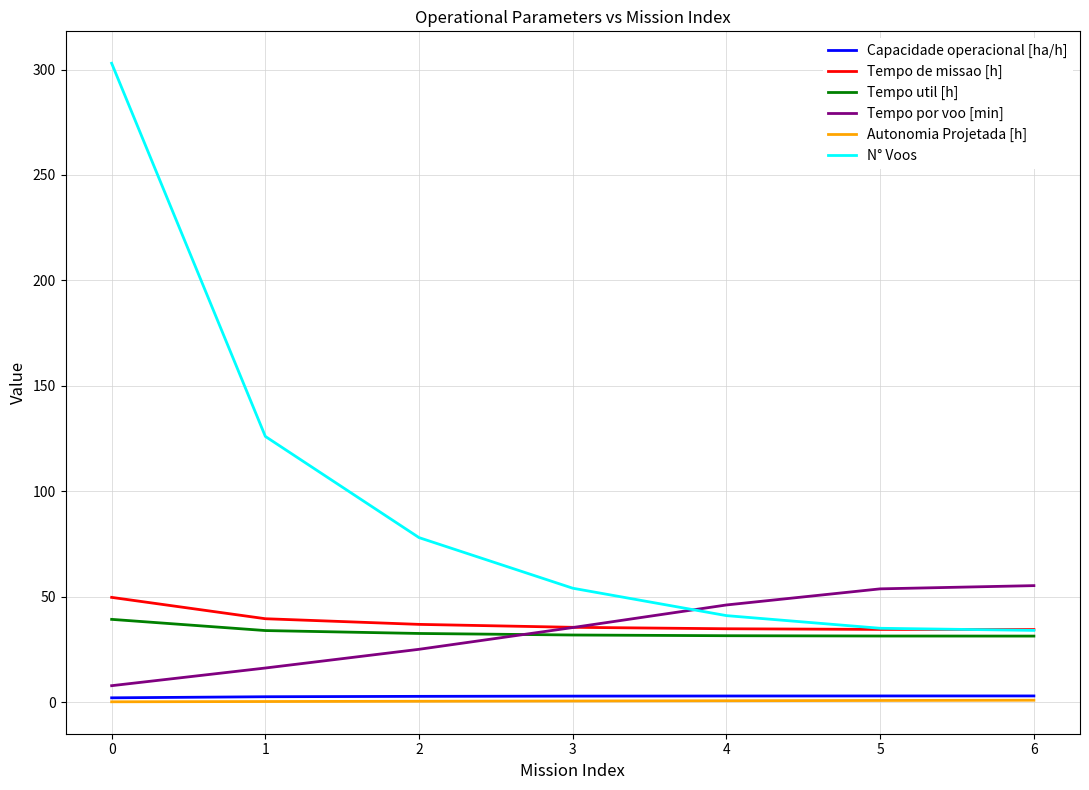

What is the maximum value for N° Voos?

303.0